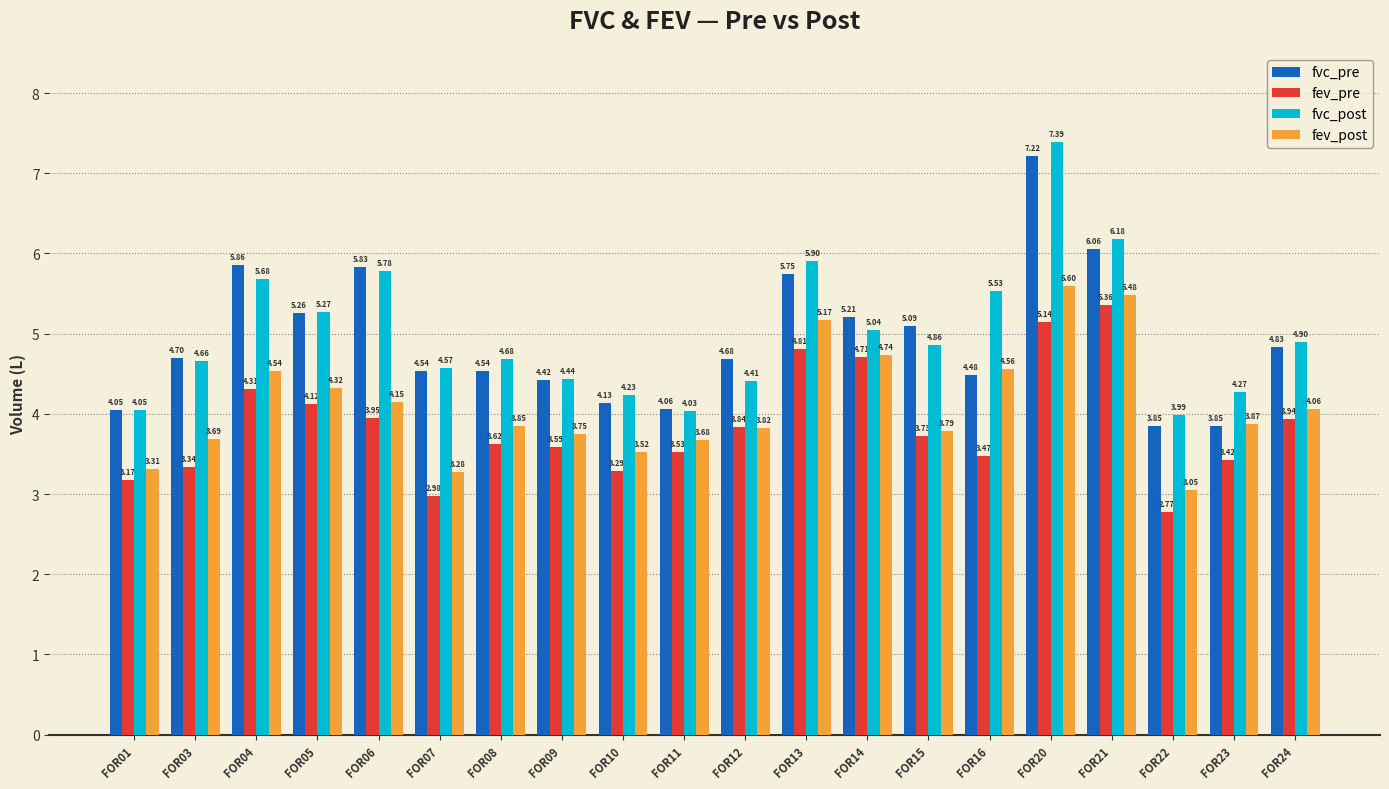

Is it true that fev_pre equals 6.3 at FOR15?

False